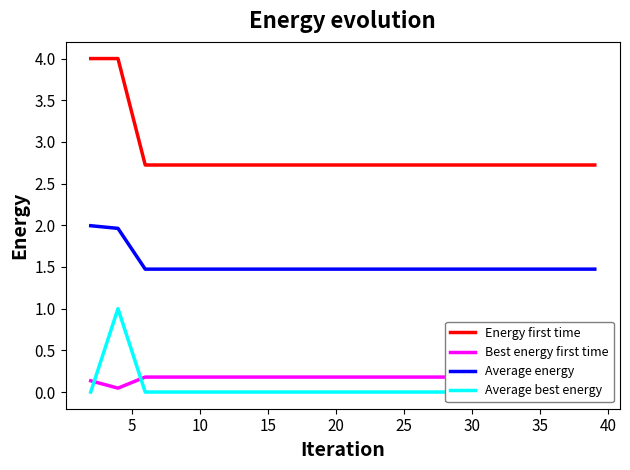

What is the highest value of the Average energy series?

2.0